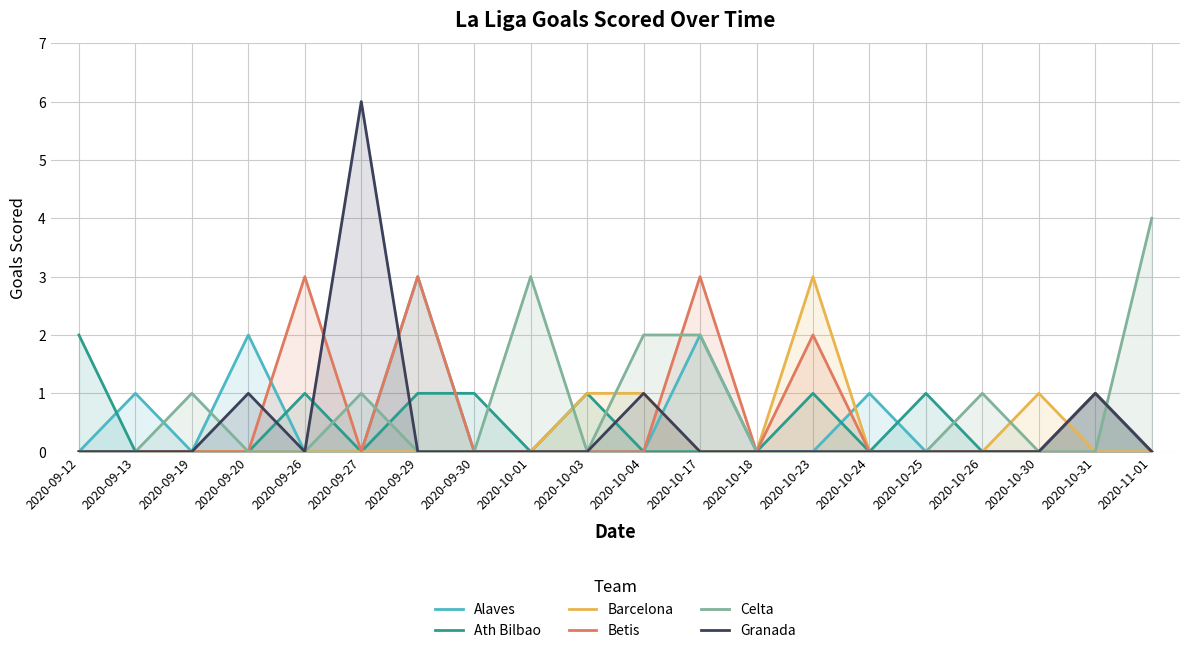

Reading left to right, what are all the values shown in this chart?

Alaves: 0	1	0	2	0	0	3	0	0	0	0	2	0	0	1	0	0	0	1	0
Ath Bilbao: 2	0	0	0	1	0	1	1	0	1	0	0	0	1	0	1	0	0	1	0
Barcelona: 0	0	0	0	0	0	0	0	0	1	1	0	0	3	0	0	0	1	0	0
Betis: 0	0	0	0	3	0	3	0	0	0	0	3	0	2	0	0	0	0	1	0
Celta: 0	0	1	0	0	1	0	0	3	0	2	2	0	0	0	0	1	0	0	4
Granada: 0	0	0	1	0	6	0	0	0	0	1	0	0	0	0	0	0	0	1	0